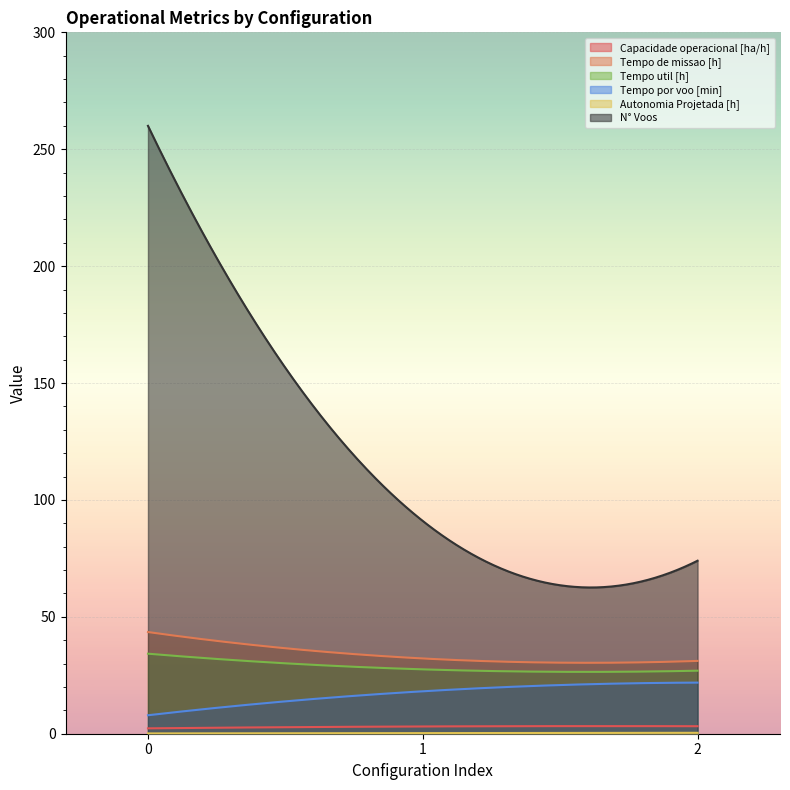

How many series are shown in this chart?

6